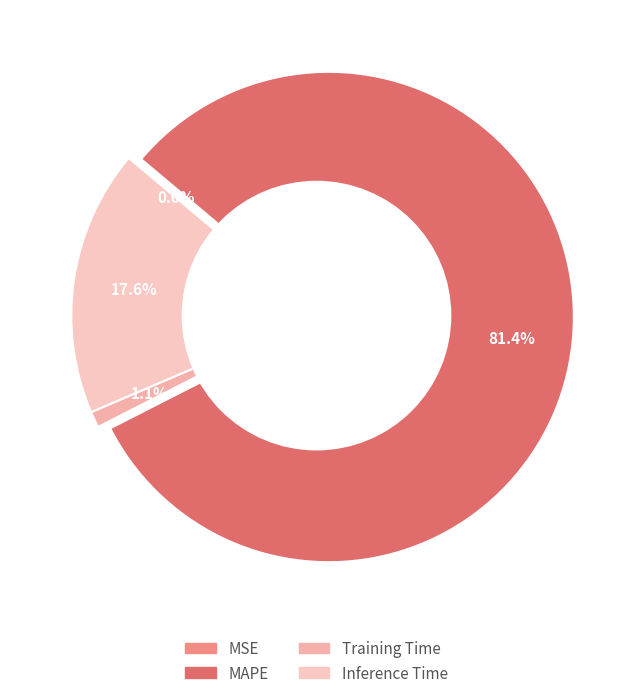

Which slice is the smallest?

MSE